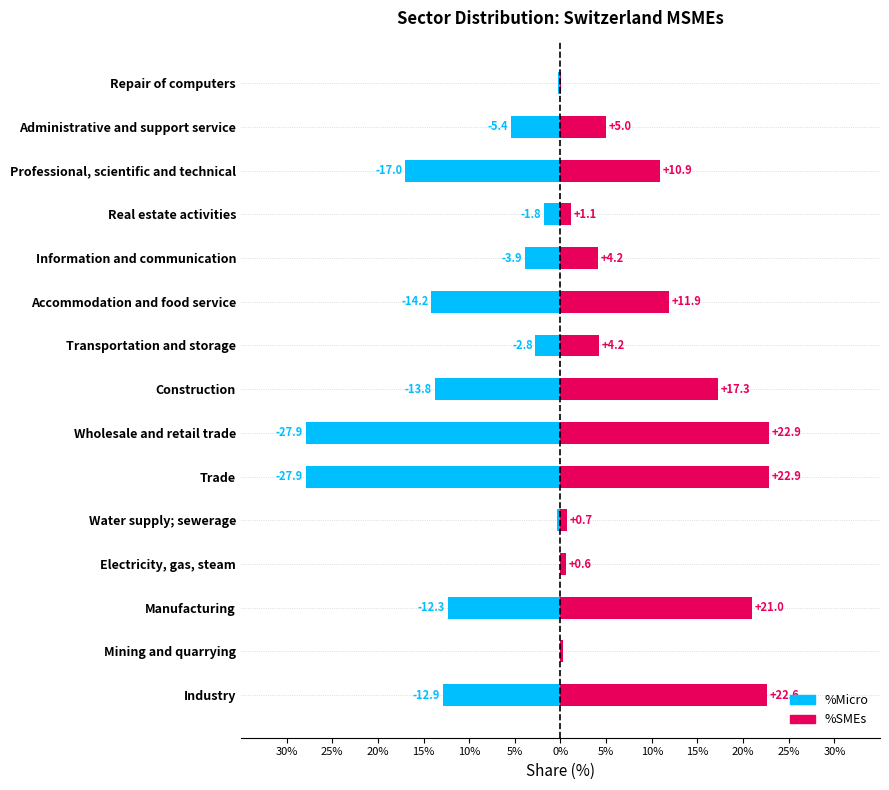

List the series in order of their peak value, lowest first.

%Micro, %SMEs